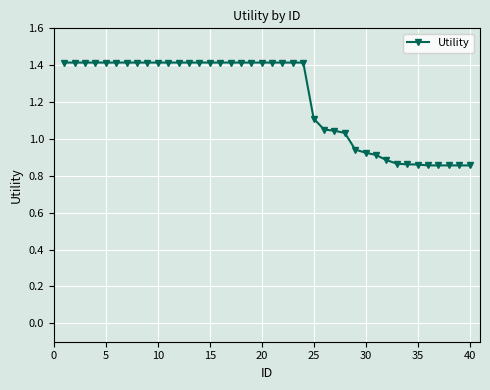

What is the average value?

1.2